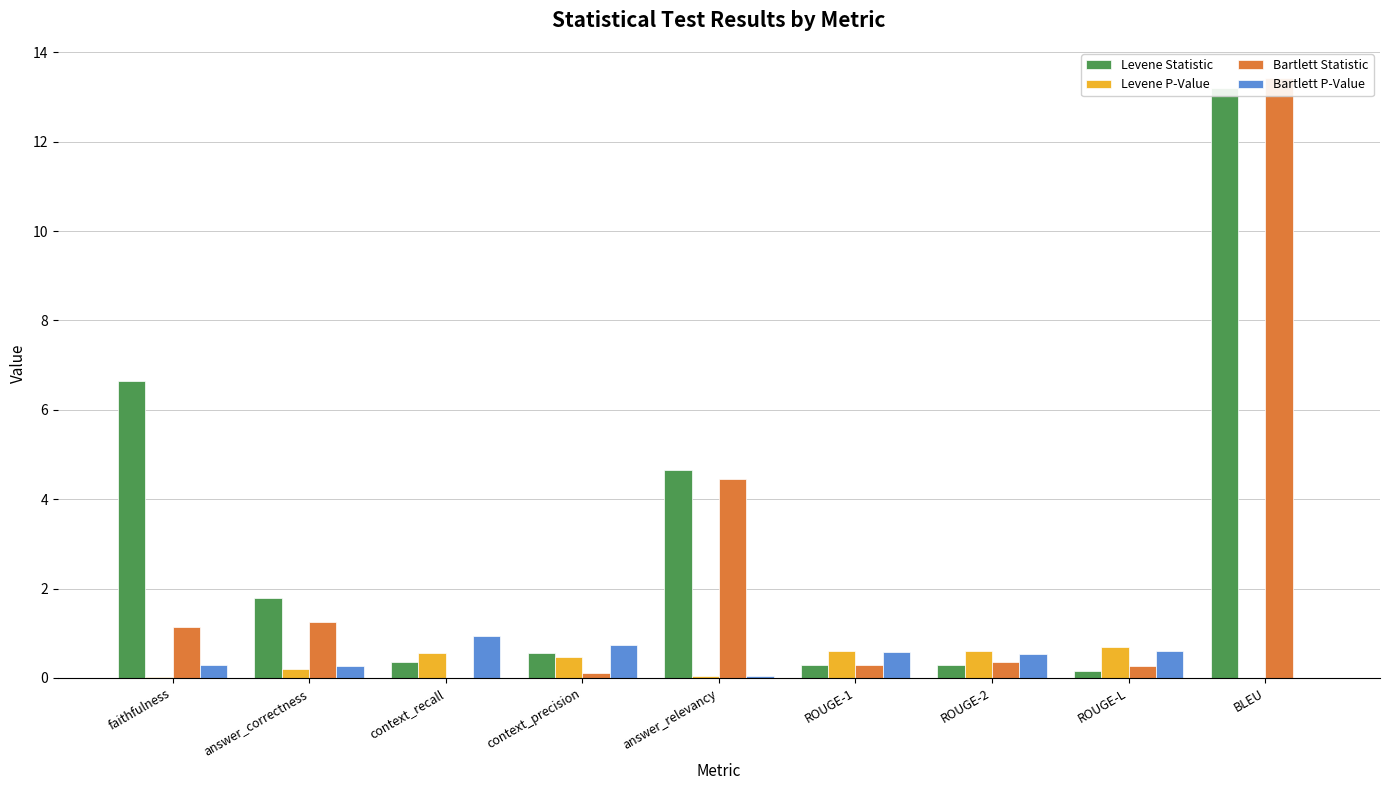

What are all the series names shown in the legend?

Levene Statistic, Levene P-Value, Bartlett Statistic, Bartlett P-Value